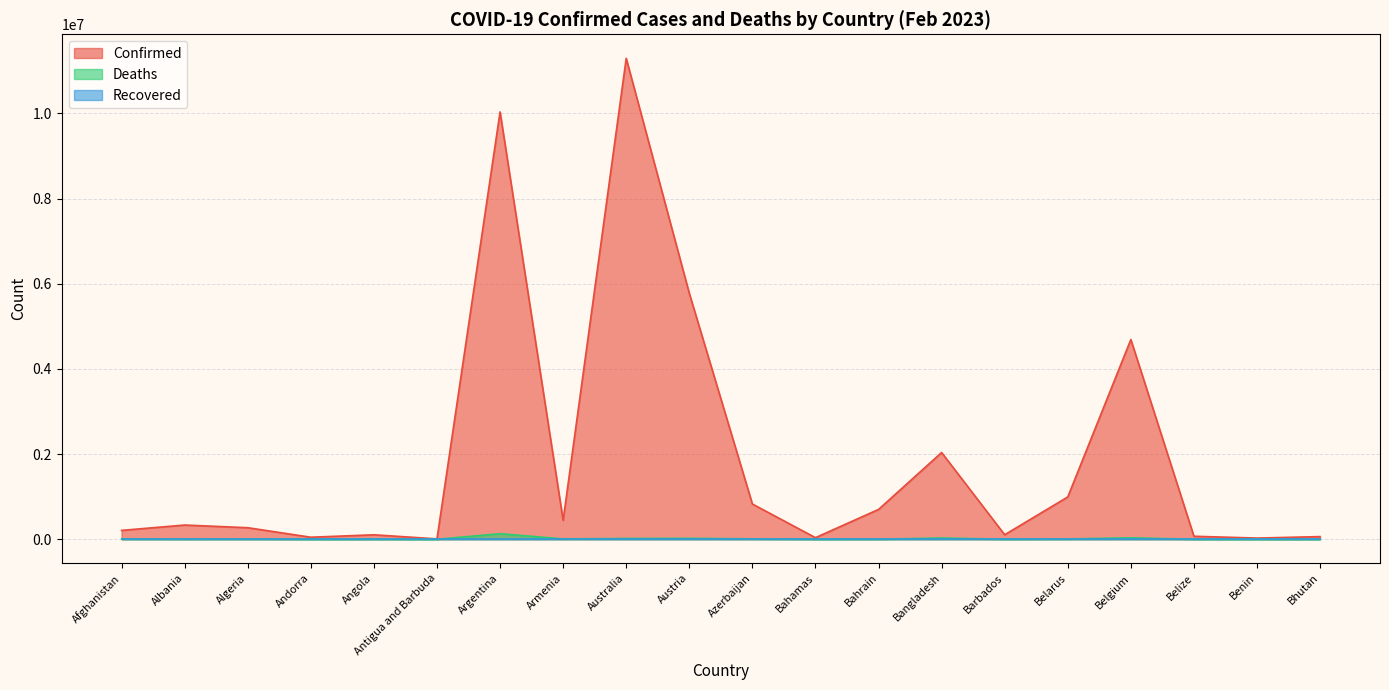

What is the difference between the highest and lowest values at Belgium?

4691499